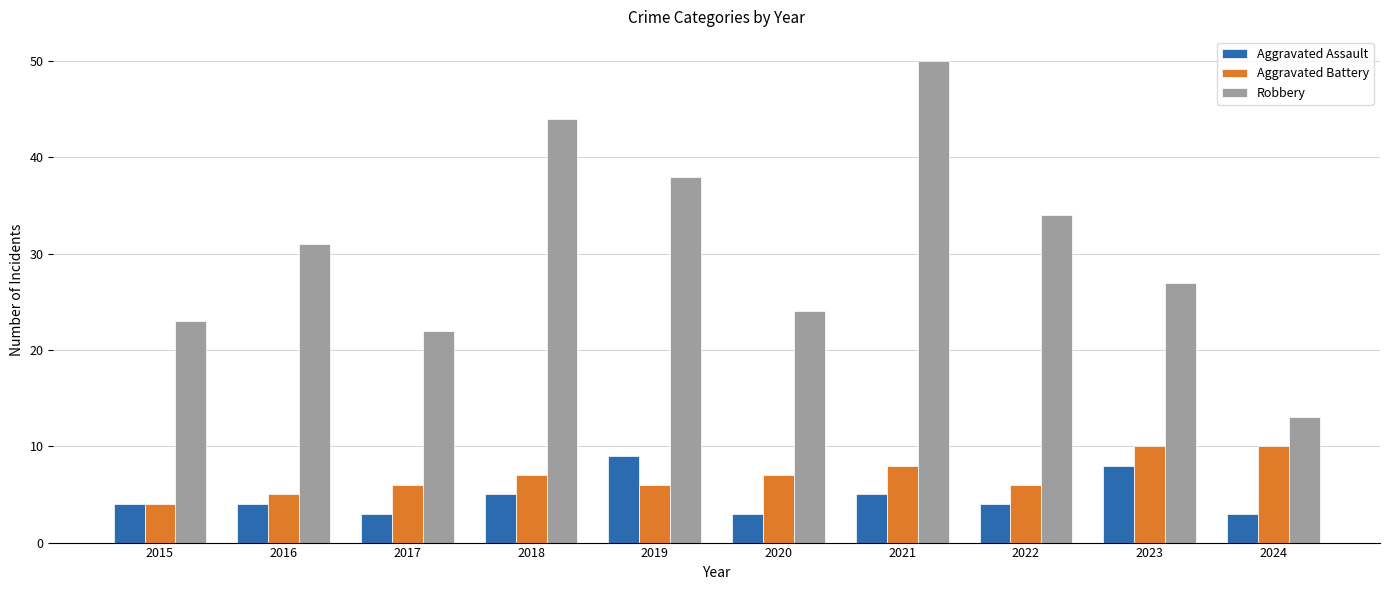

Which series has the largest total across all categories?

Robbery